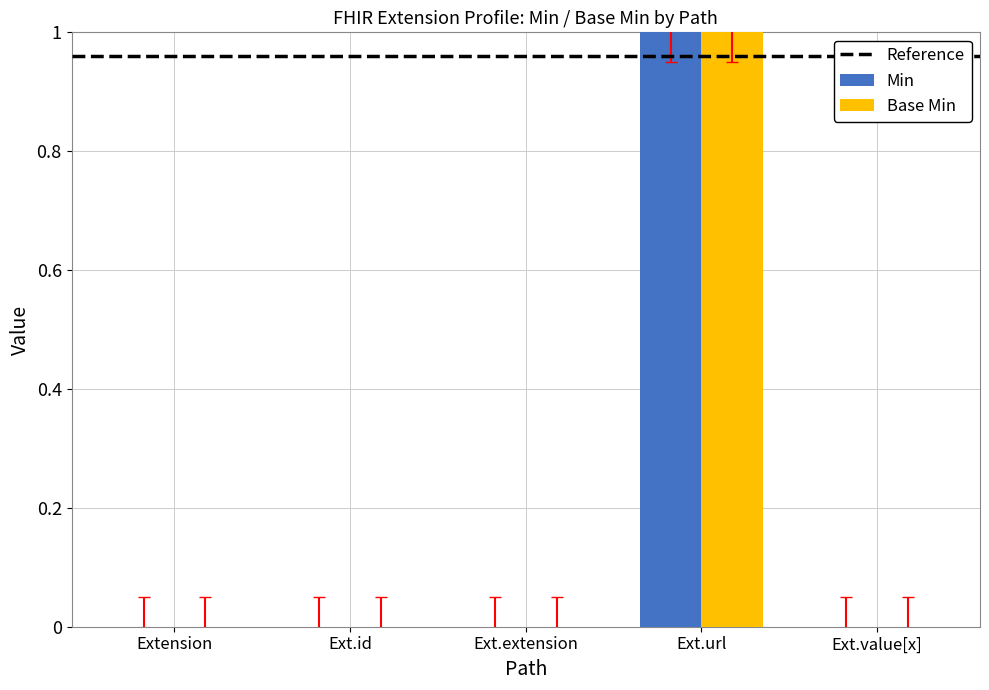

The value of Base Min at Extension is 0. True or false?

True